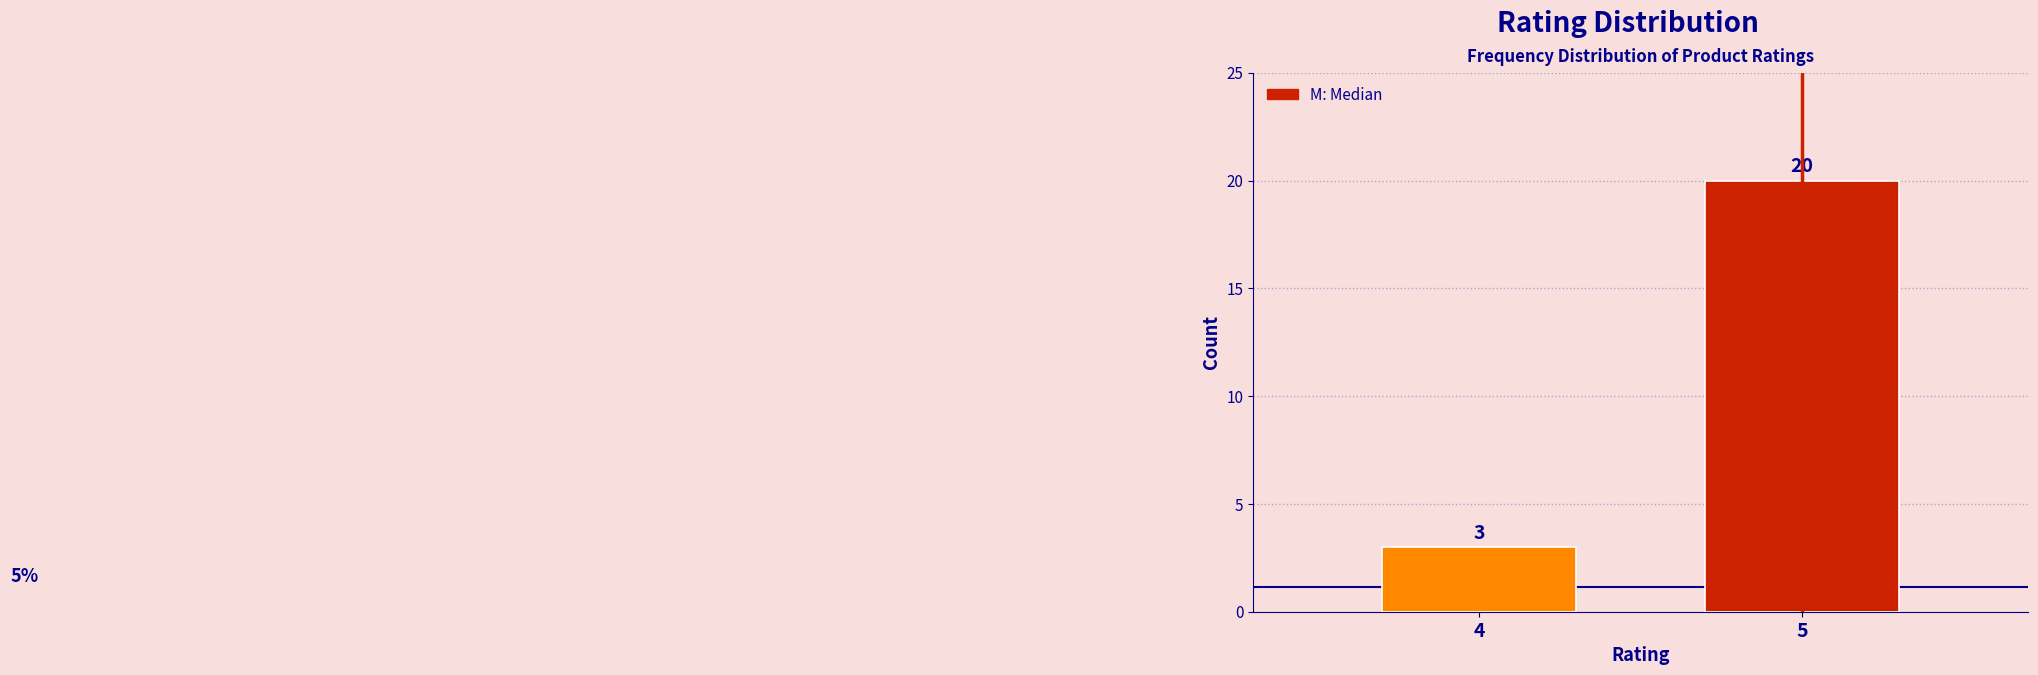

Reading right to left, what are all the values shown in this chart?

20	3